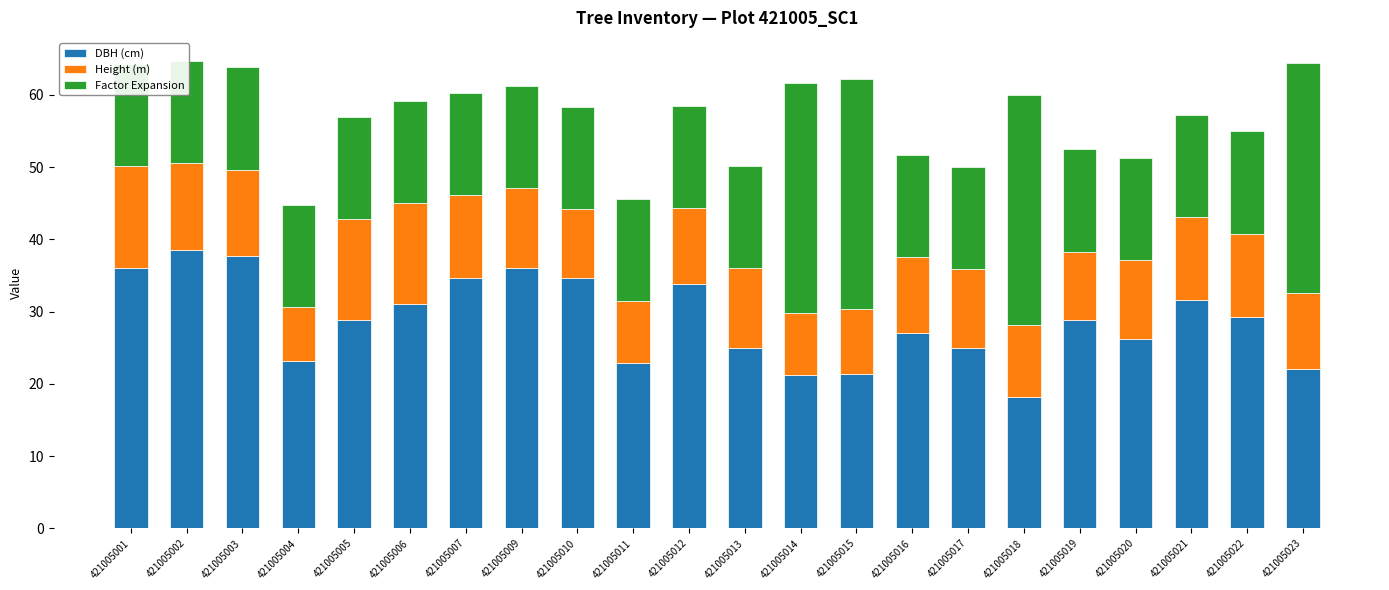

List the series in order of their peak value, highest first.

DBH (cm), Factor Expansion, Height (m)